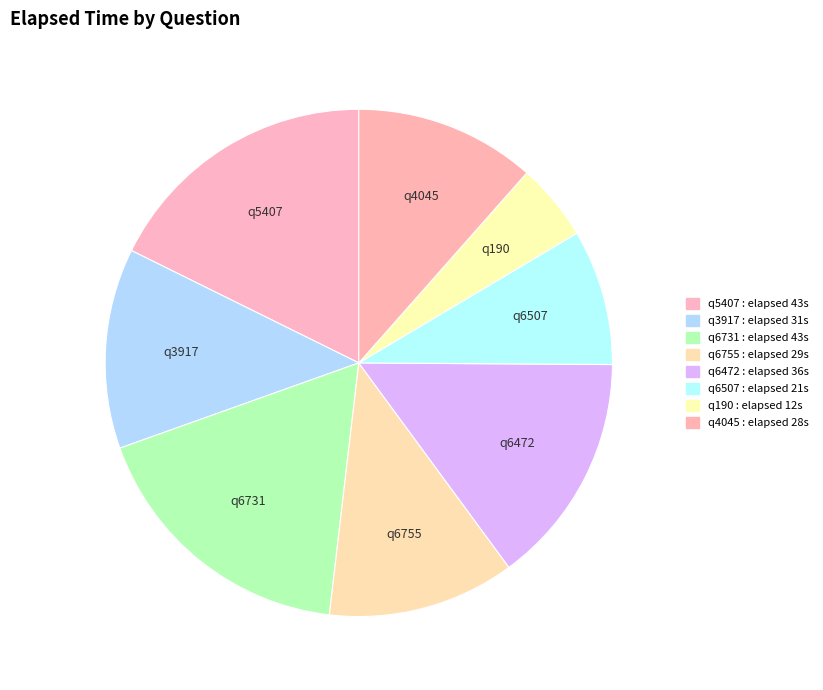

True or false: q6507 accounts for 1% of the total.

False